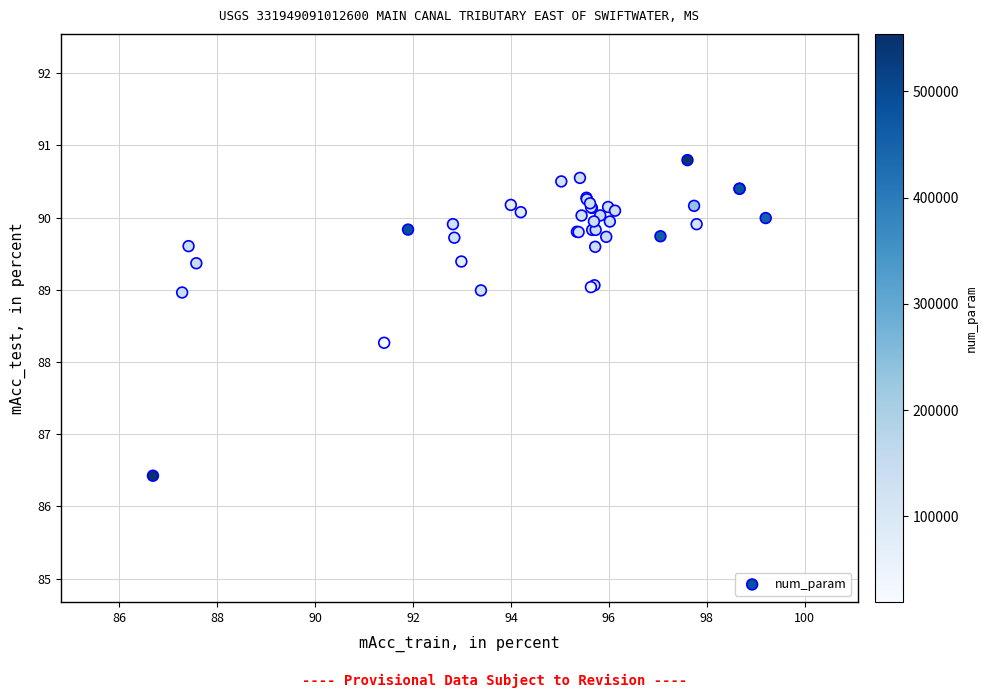

What Y value in the scatter plot is closest to 88?

88.3